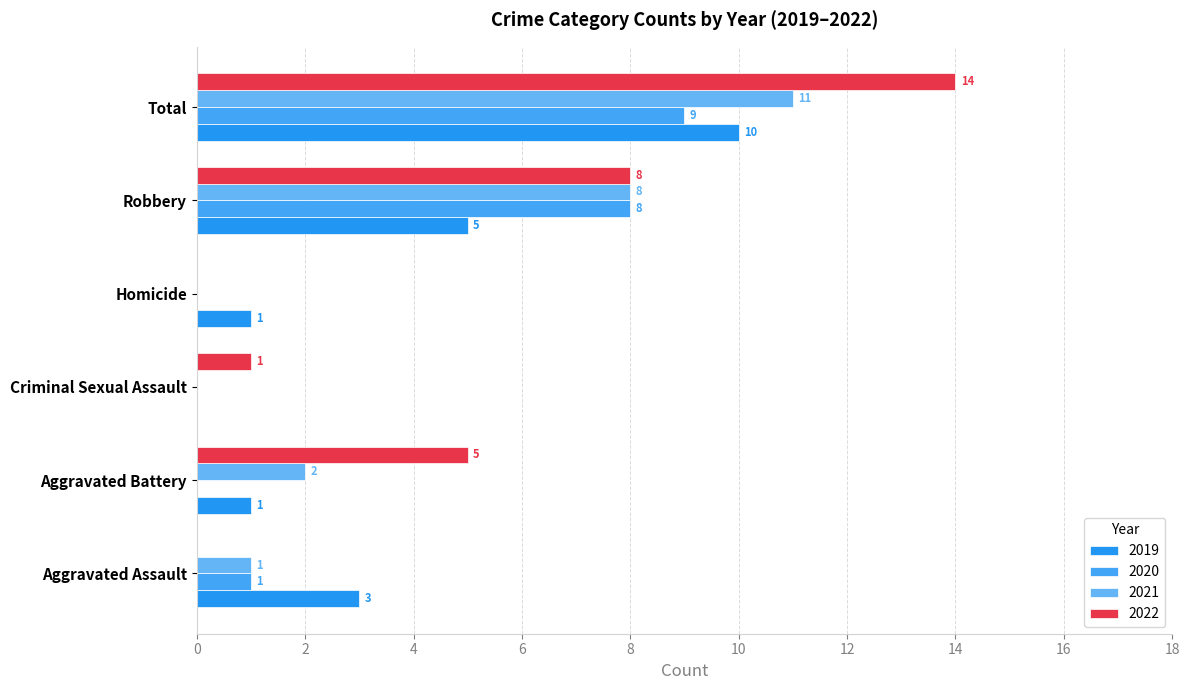

What is the sum of the 2022 values at Aggravated Assault and Robbery?

8